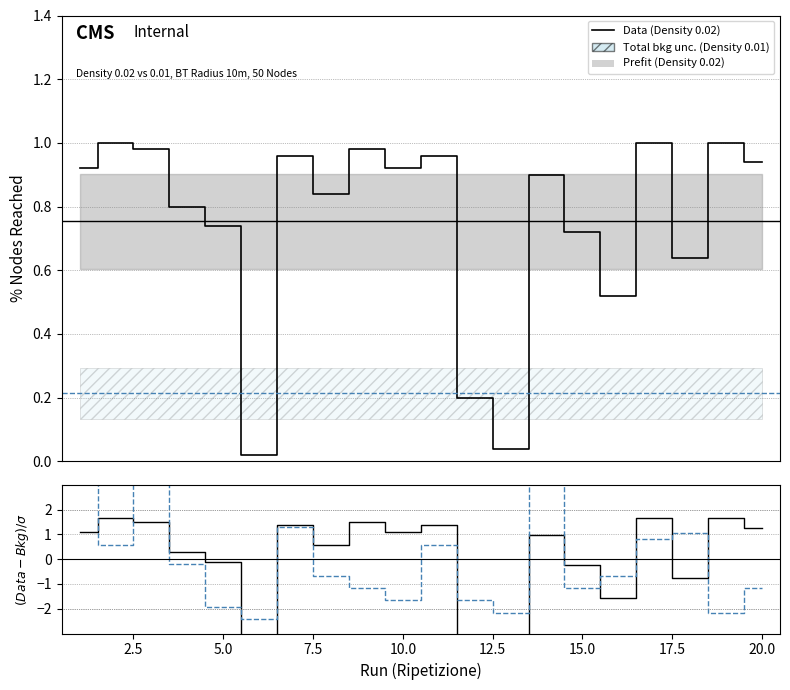

Between which two adjacent categories do Data (Density 0.02) and (Data-Bkg)/σ Density 0.02 first intersect?

5.0 and 7.5